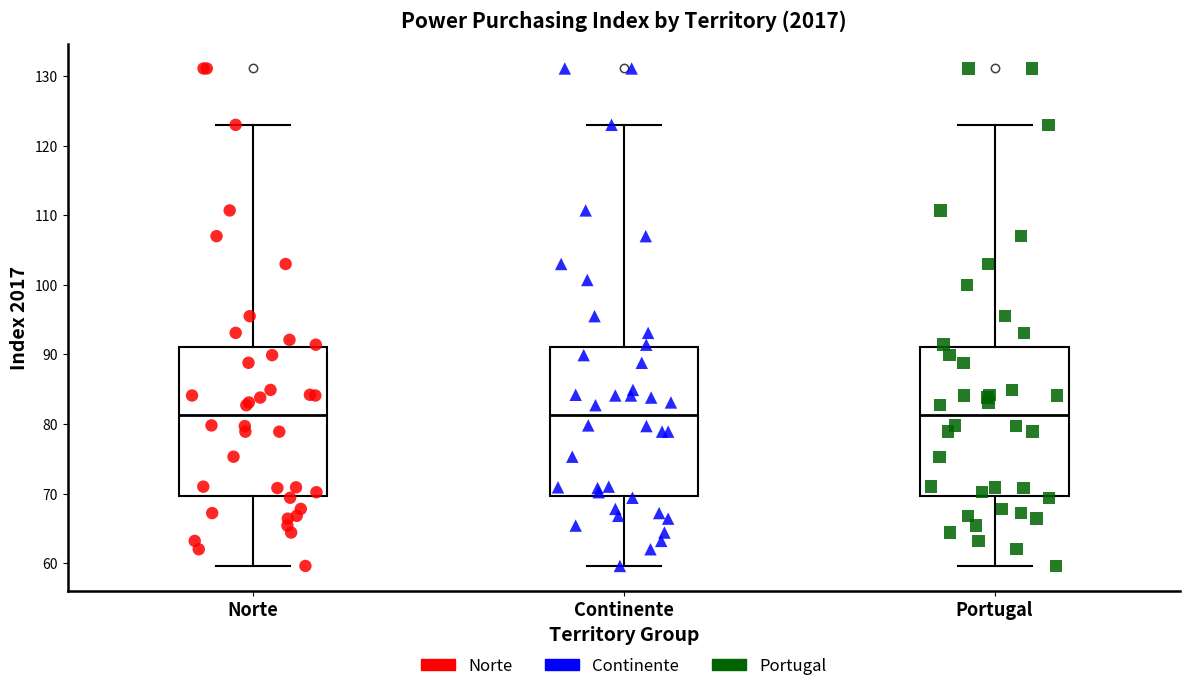

Where does the lower whisker of the box for Portugal end on the y-axis? The values are not printed on the chart, so give them approximately, as read against the axis.

60